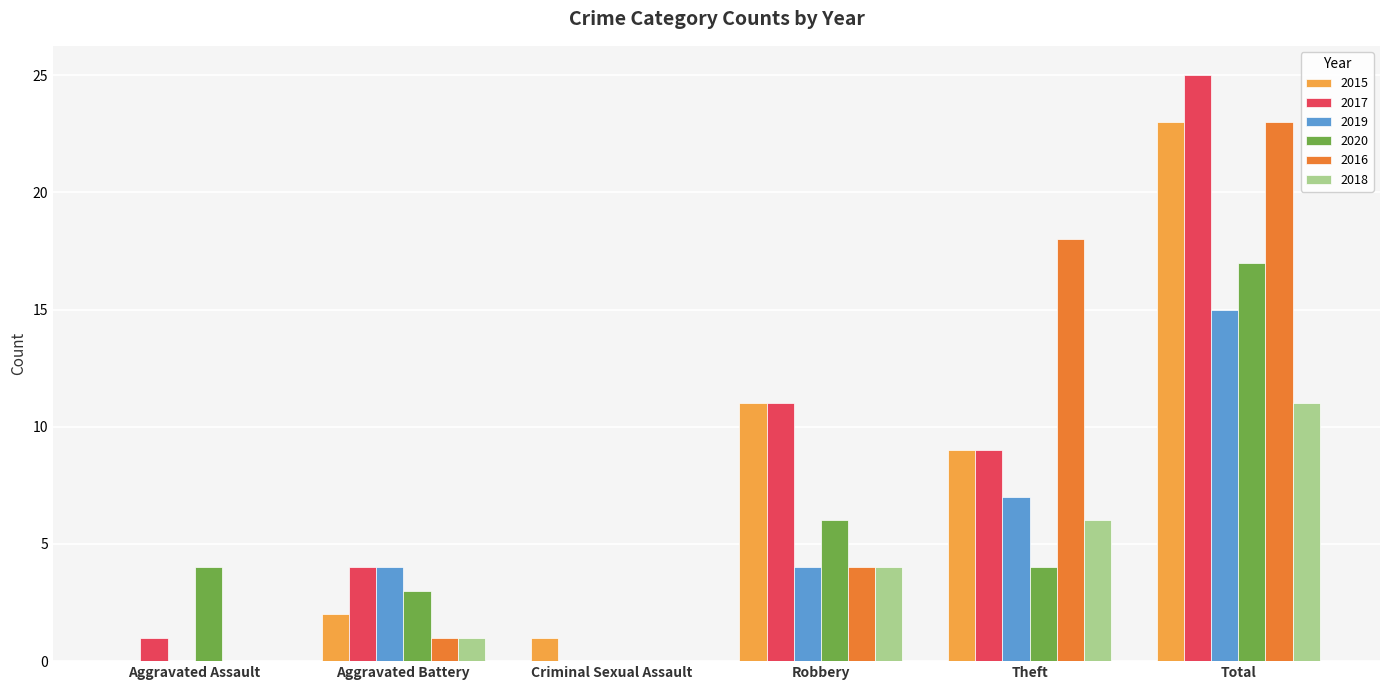

How many distinct data groups are displayed?

6